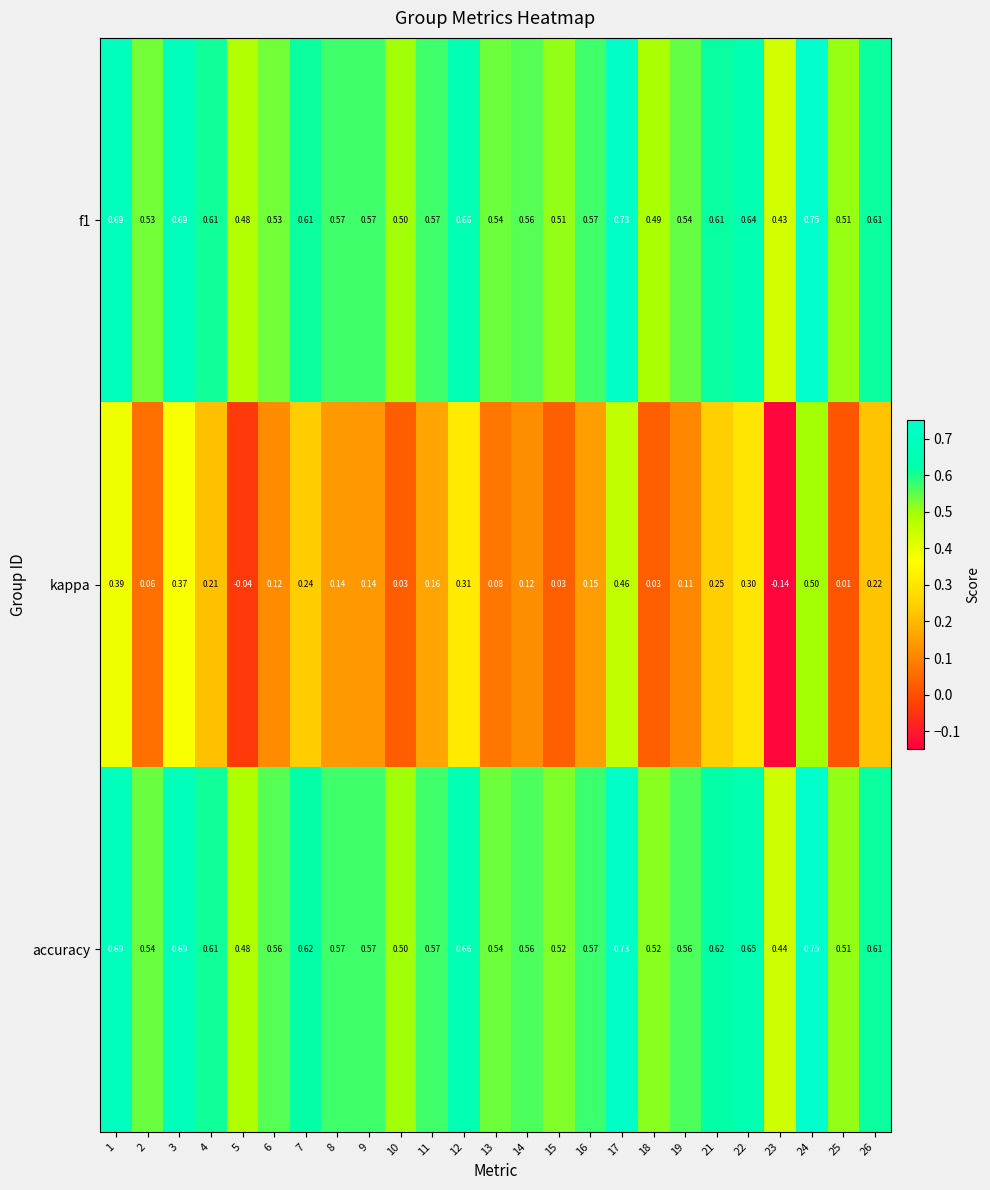

Which series has the largest total across all categories?

accuracy